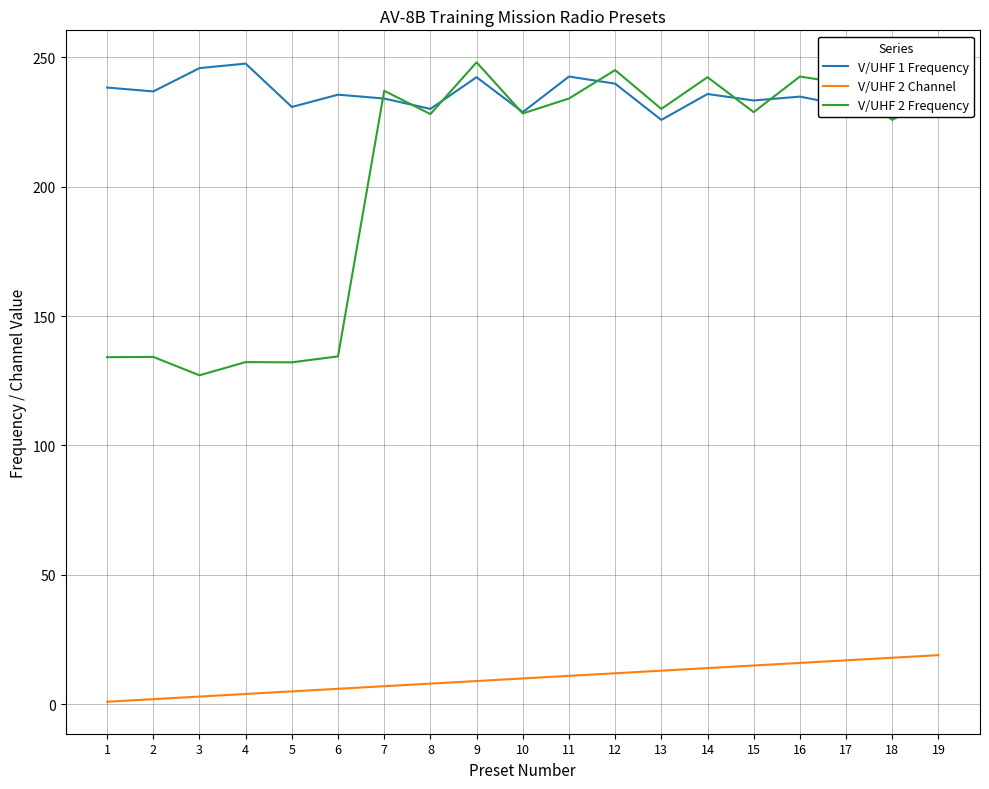

What is the sum of all V/UHF 2 Channel values?

190.0